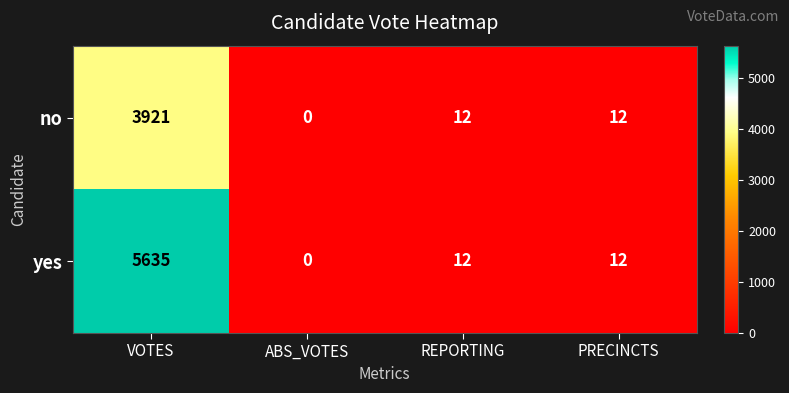

Rank the series by their average value, from highest to lowest.

yes, no